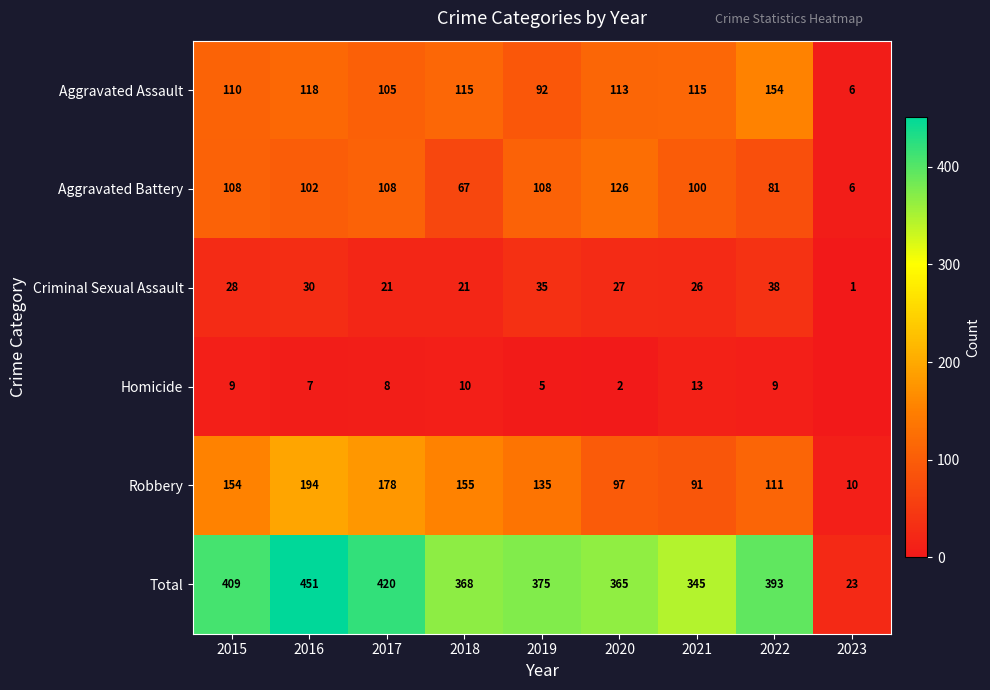

What is the difference between the maximum and minimum values in the Aggravated Battery series?

120